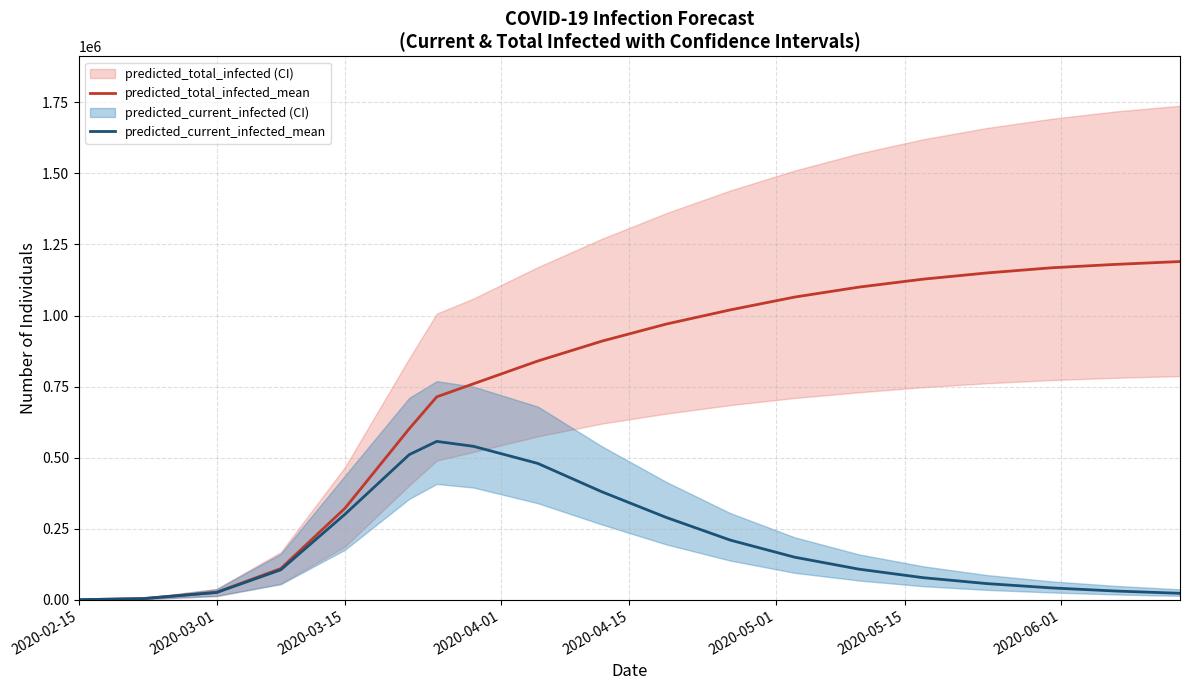

What is the value of the predicted_current_infected_mean point at the 17th from the left?

42000